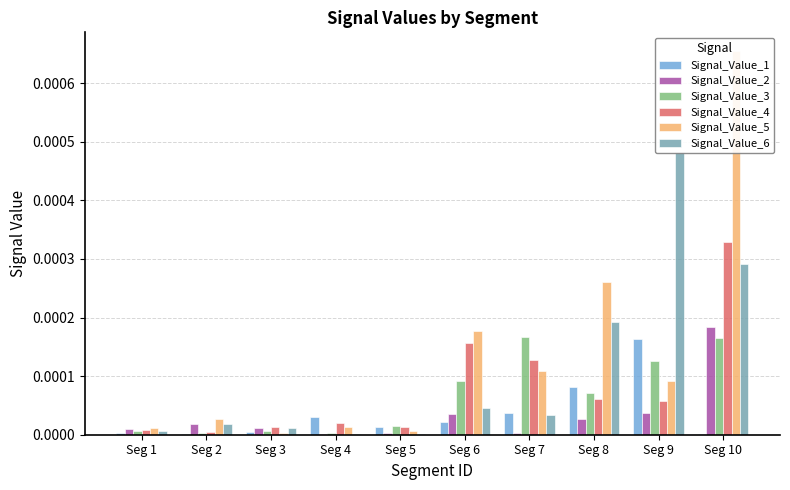

Which series has the widest spread of values?

Signal_Value_5